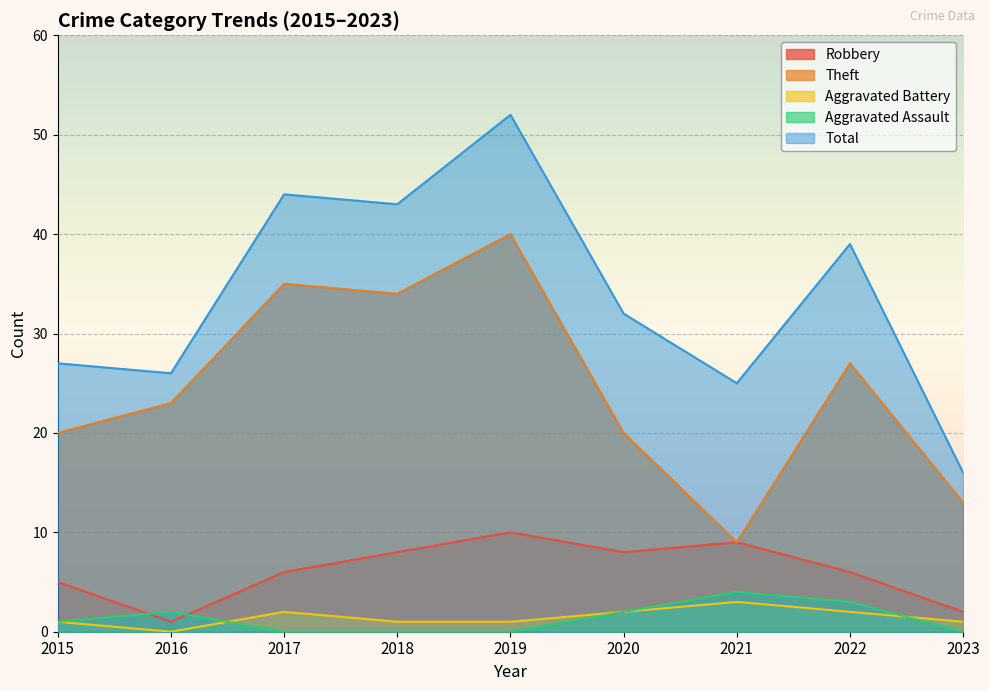

List the series in order of their peak value, highest first.

Total, Theft, Robbery, Aggravated Assault, Aggravated Battery